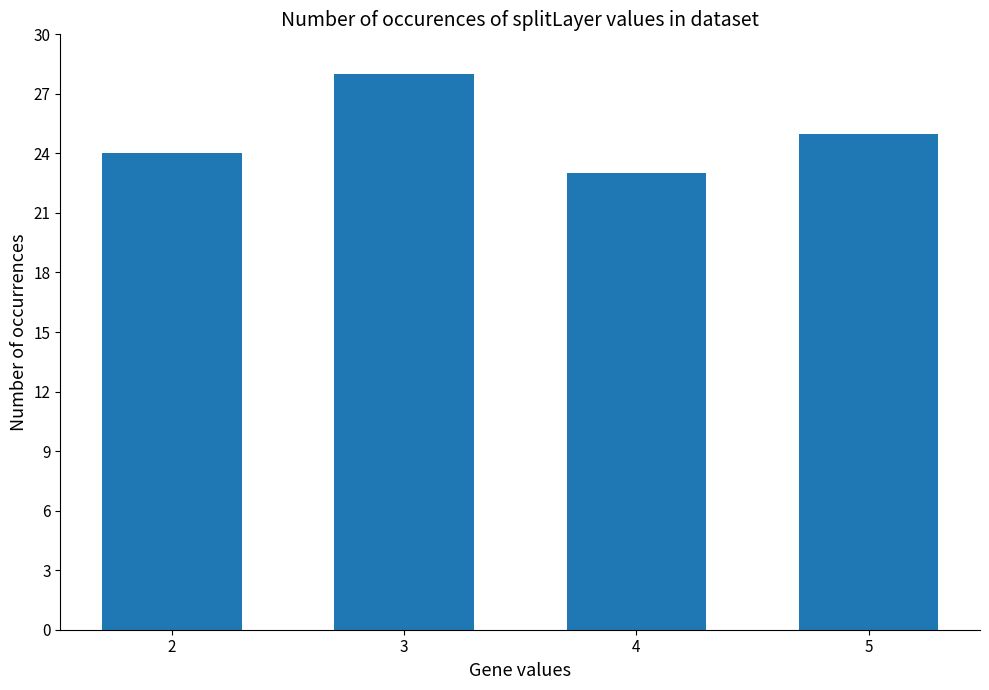

Which has a higher value, 2 or 3?

3